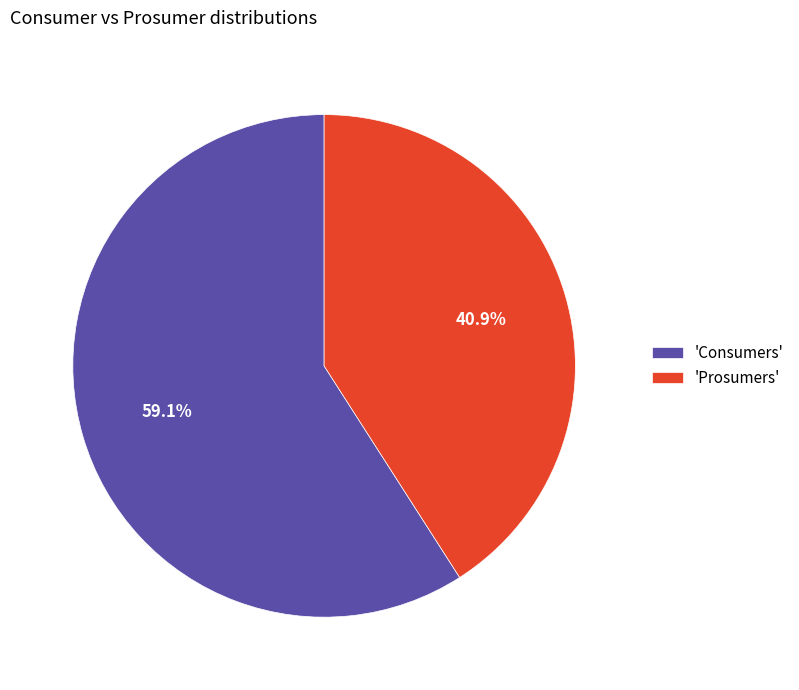

What is the largest slice in the pie chart?

'Consumers'